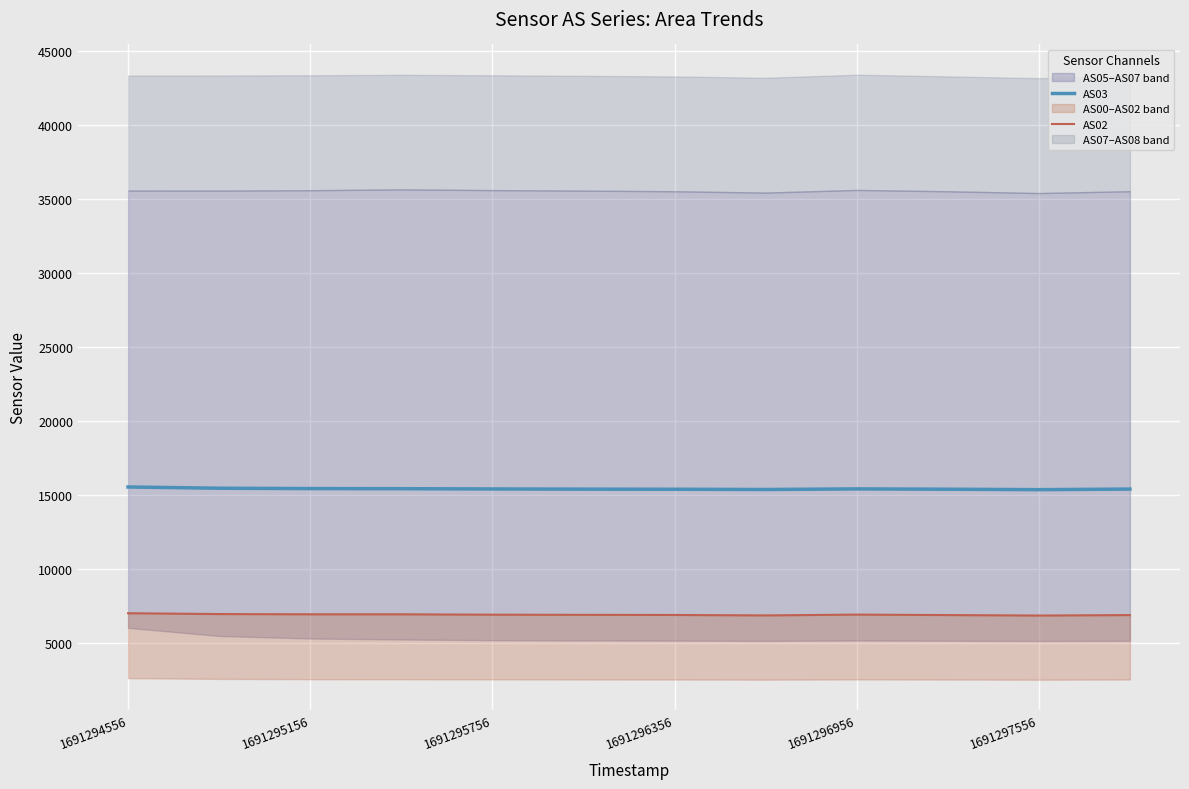

Where does the AS03 series first go above 15419?

1691294556